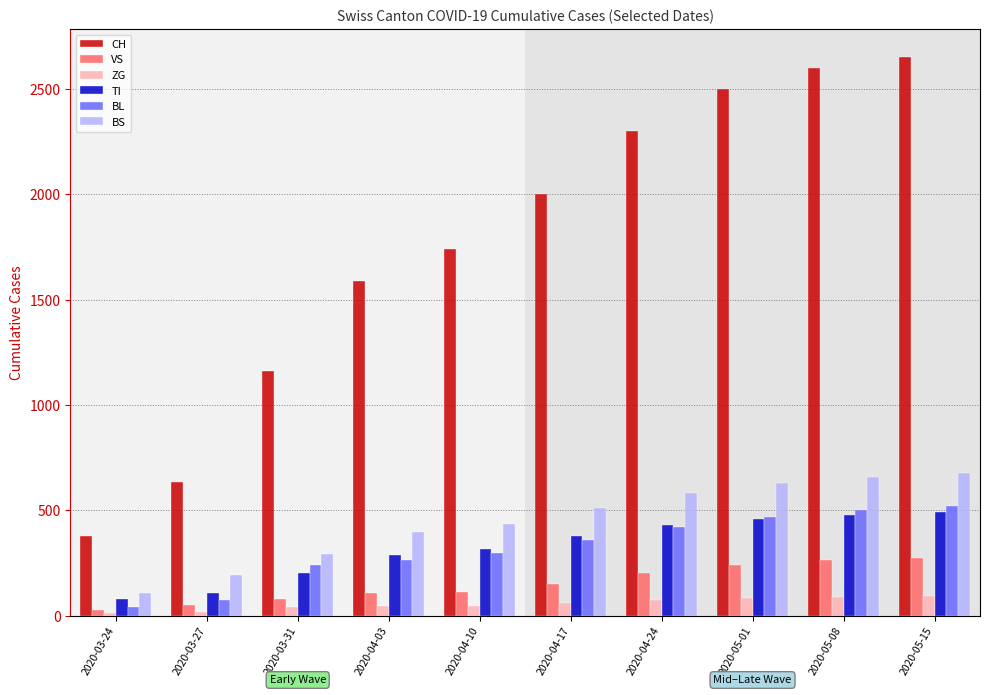

The value of ZG at 2020-05-01 is 82. True or false?

True